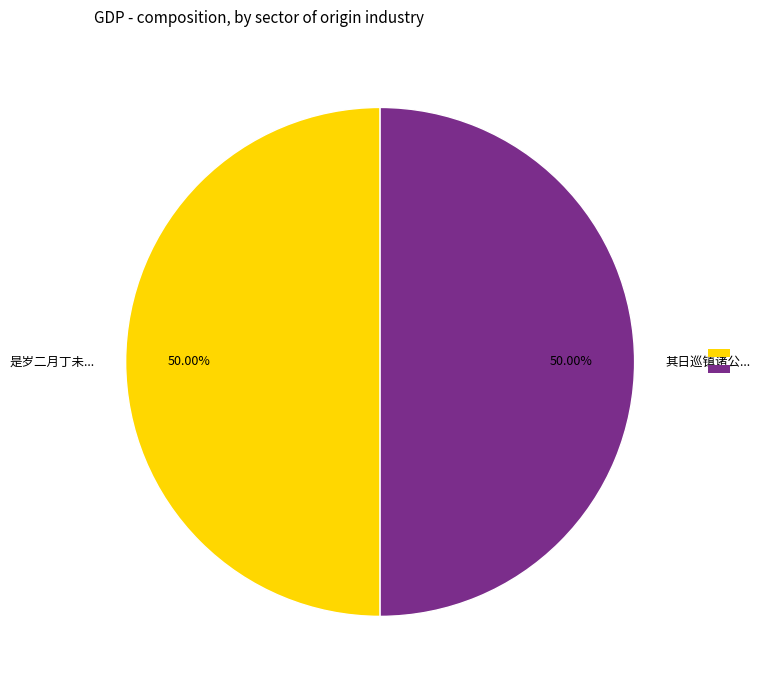

Approximately how many times larger is the value at 是岁二月丁未... compared to 其日巡镇诸公...?

1.0